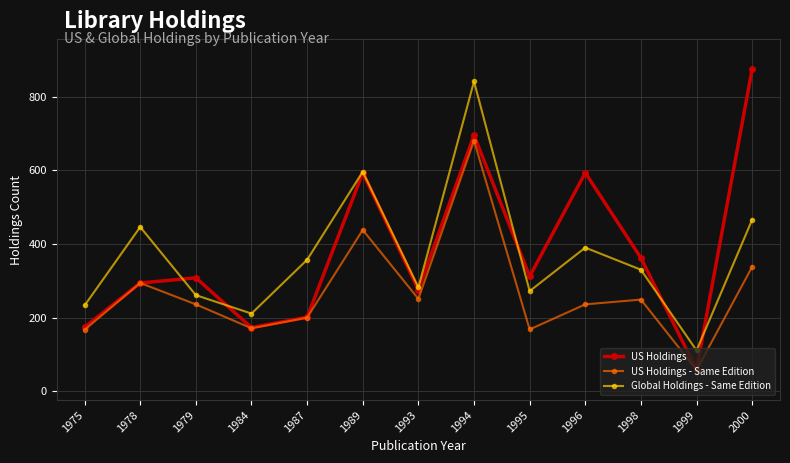

What is the sum of the US Holdings - Same Edition values at 1984 and 1998?

420